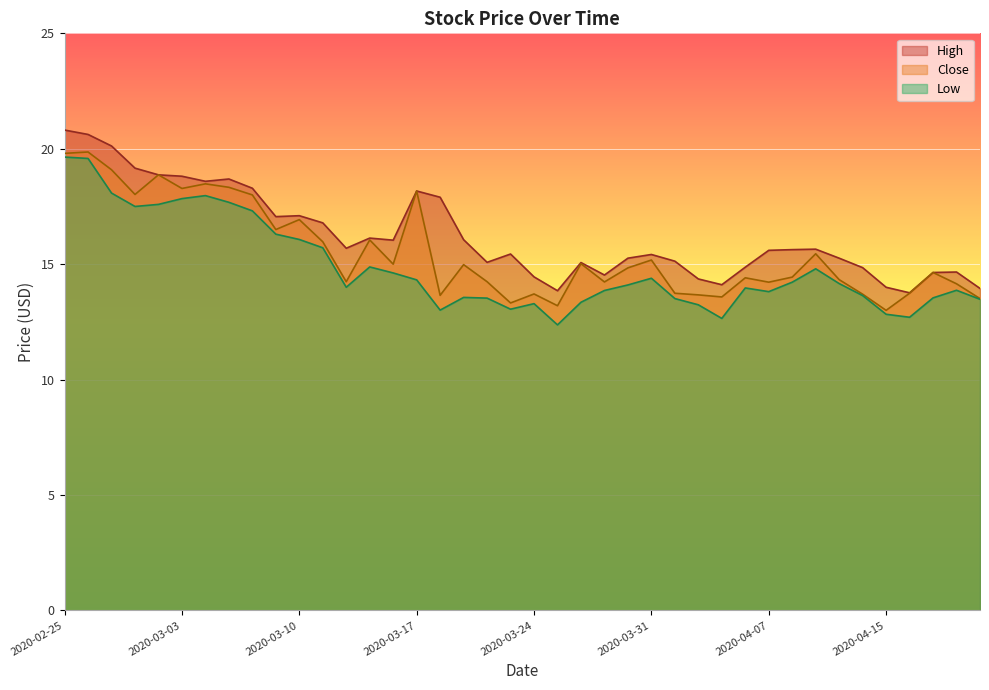

What is the highest value of the Low series?

19.6